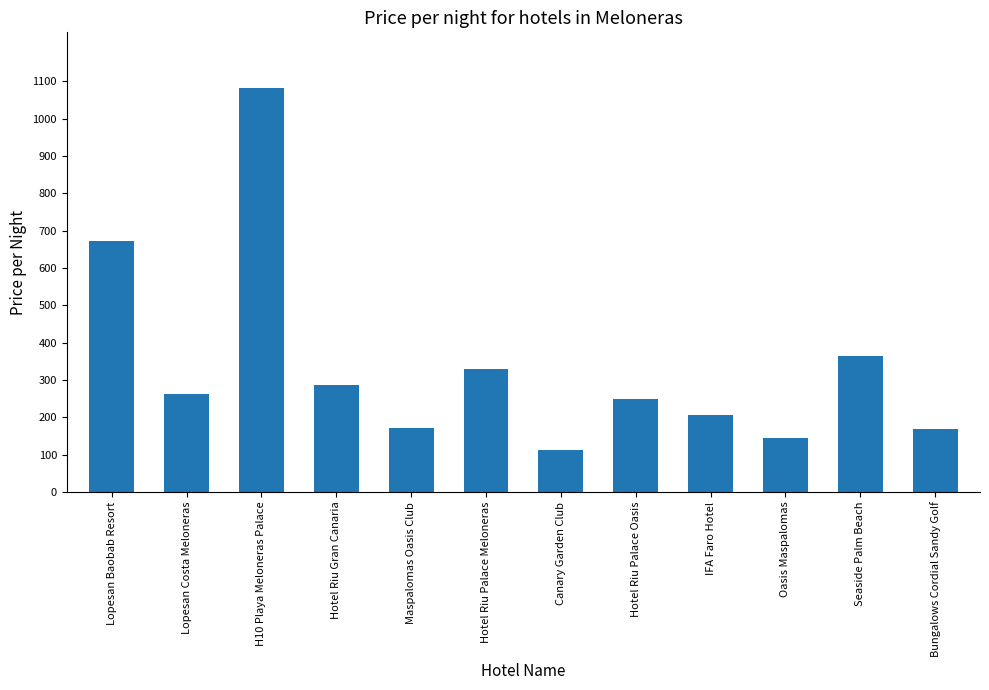

Which label corresponds to the largest value in the chart?

H10 Playa Meloneras Palace